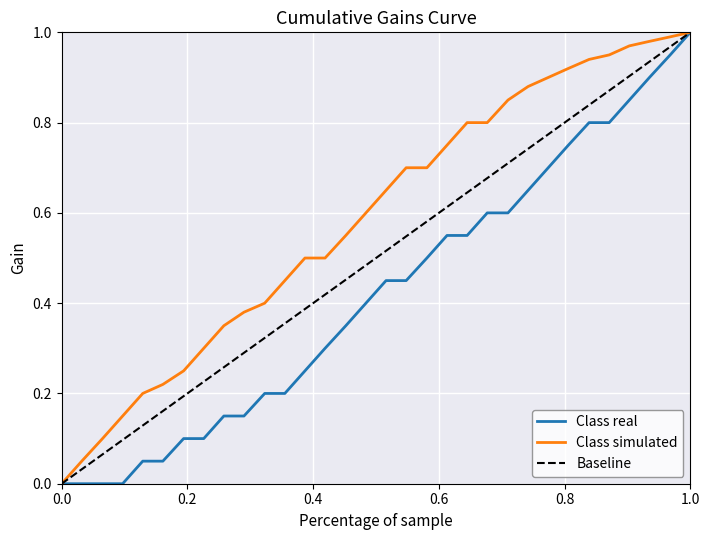

List the series in order of their overall mean, highest first.

Class simulated, Baseline, Class real